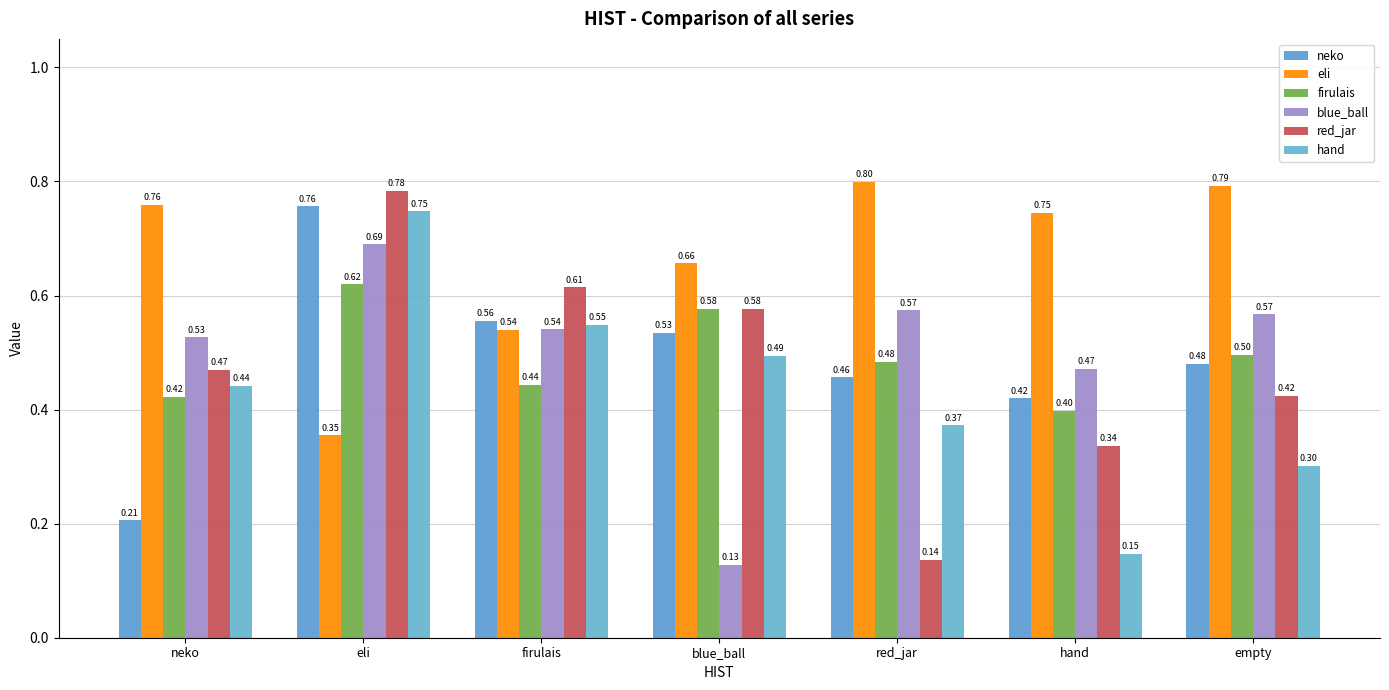

What is the label of the 1st bar from the left?

neko